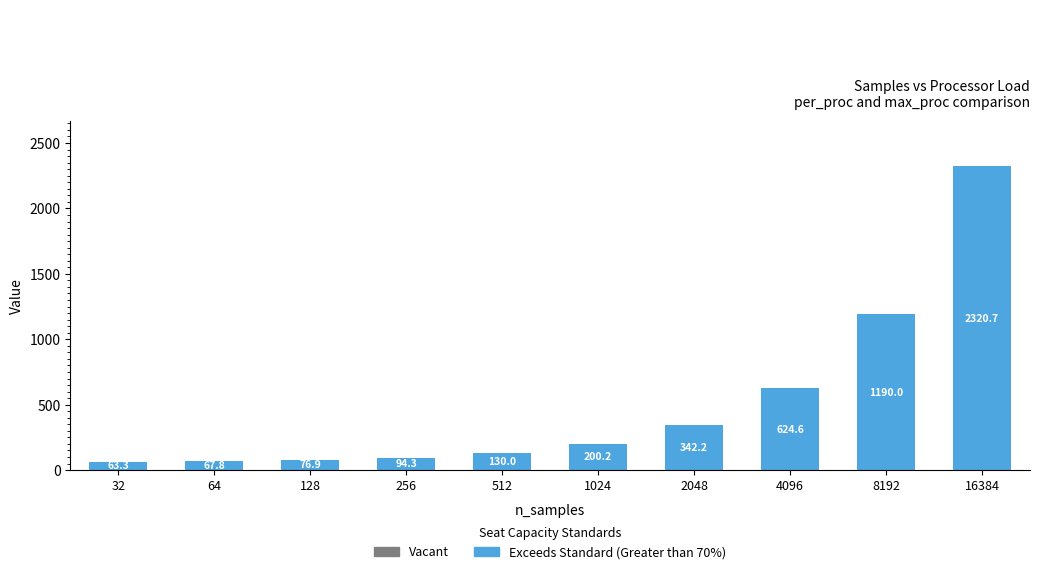

What is the total value across all series at 8192?

1192.0